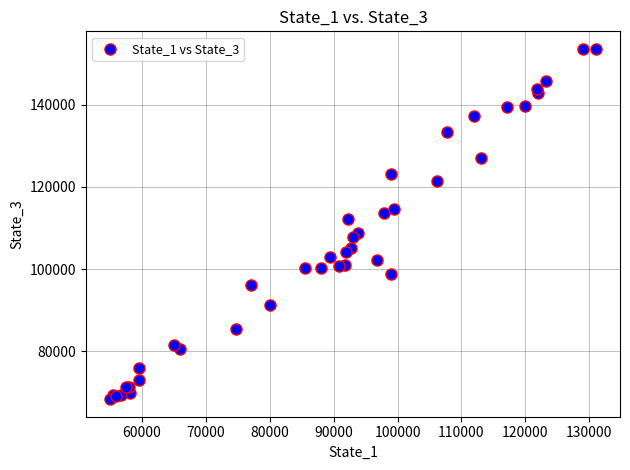

What Y value in the scatter plot is closest to 110972?

112179.0